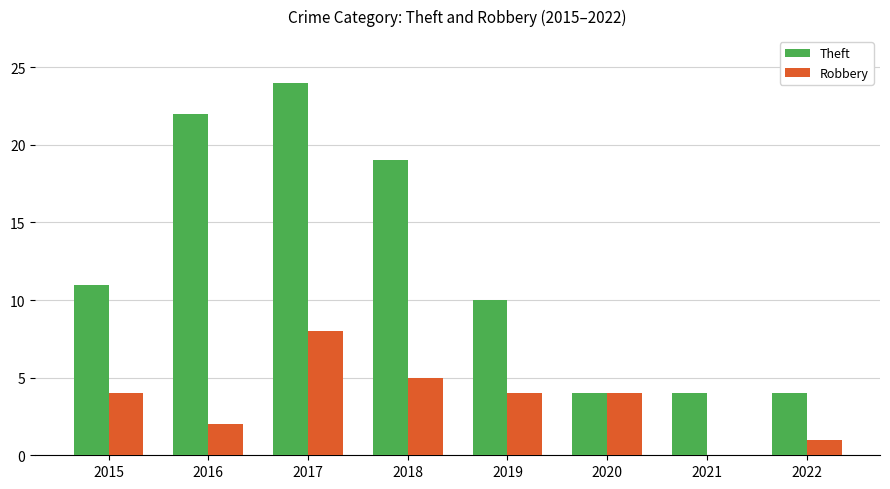

The value of Theft at 2015 is 11. True or false?

True